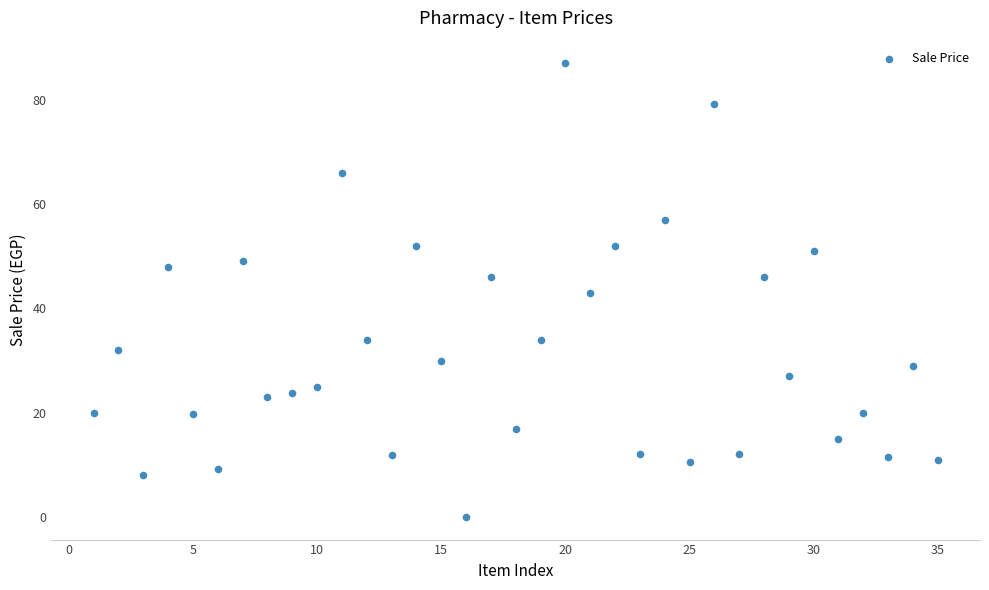

What is the range of Y values (max minus min)?

87.0